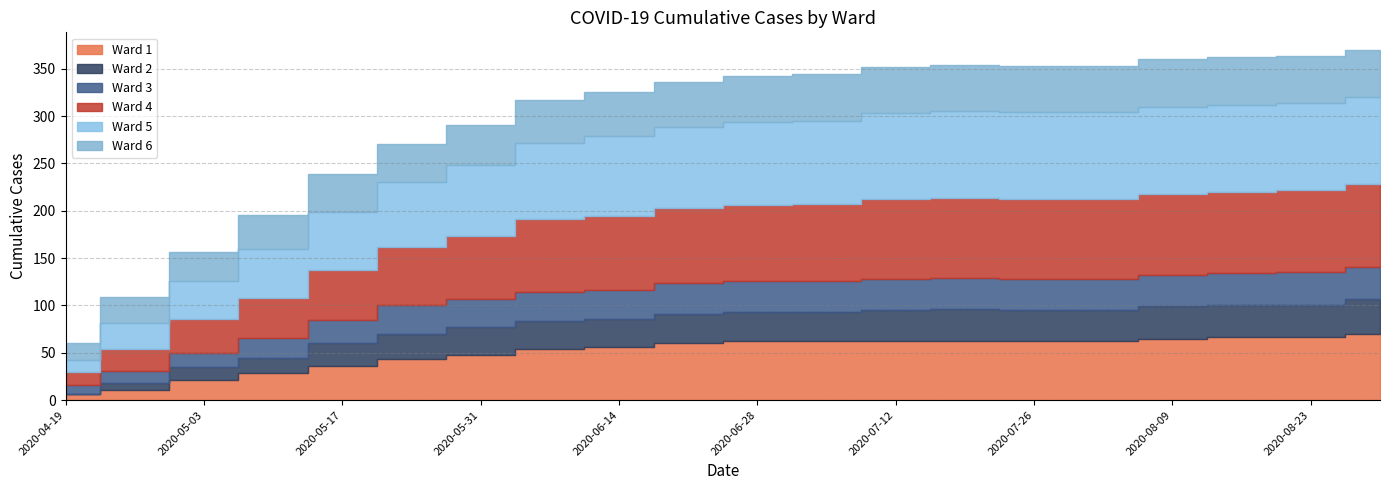

Is the value of Ward 1 at 2020-07-26 greater than the value of Ward 6 at 2020-06-21?

Yes